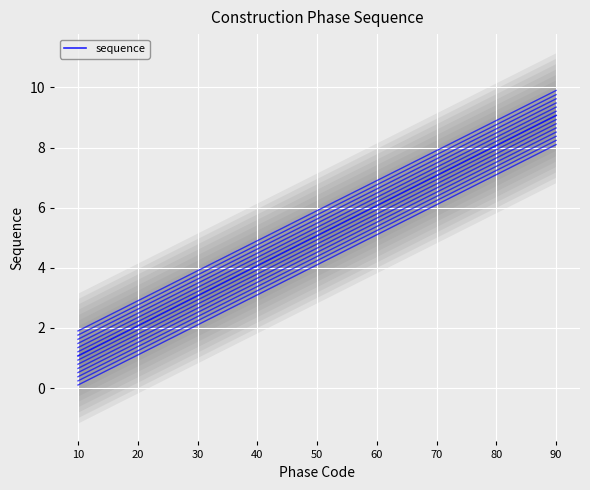

Which has a higher value, 40 or 70?

70